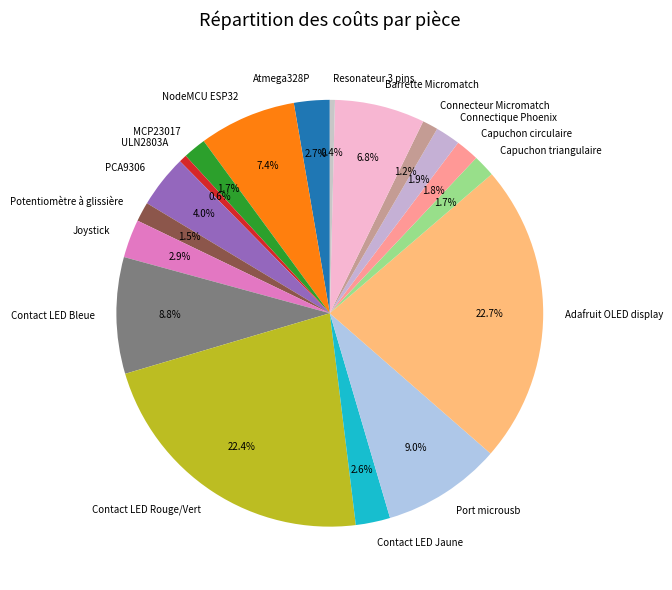

Between ULN2803A and Contact LED Jaune, which is larger?

Contact LED Jaune